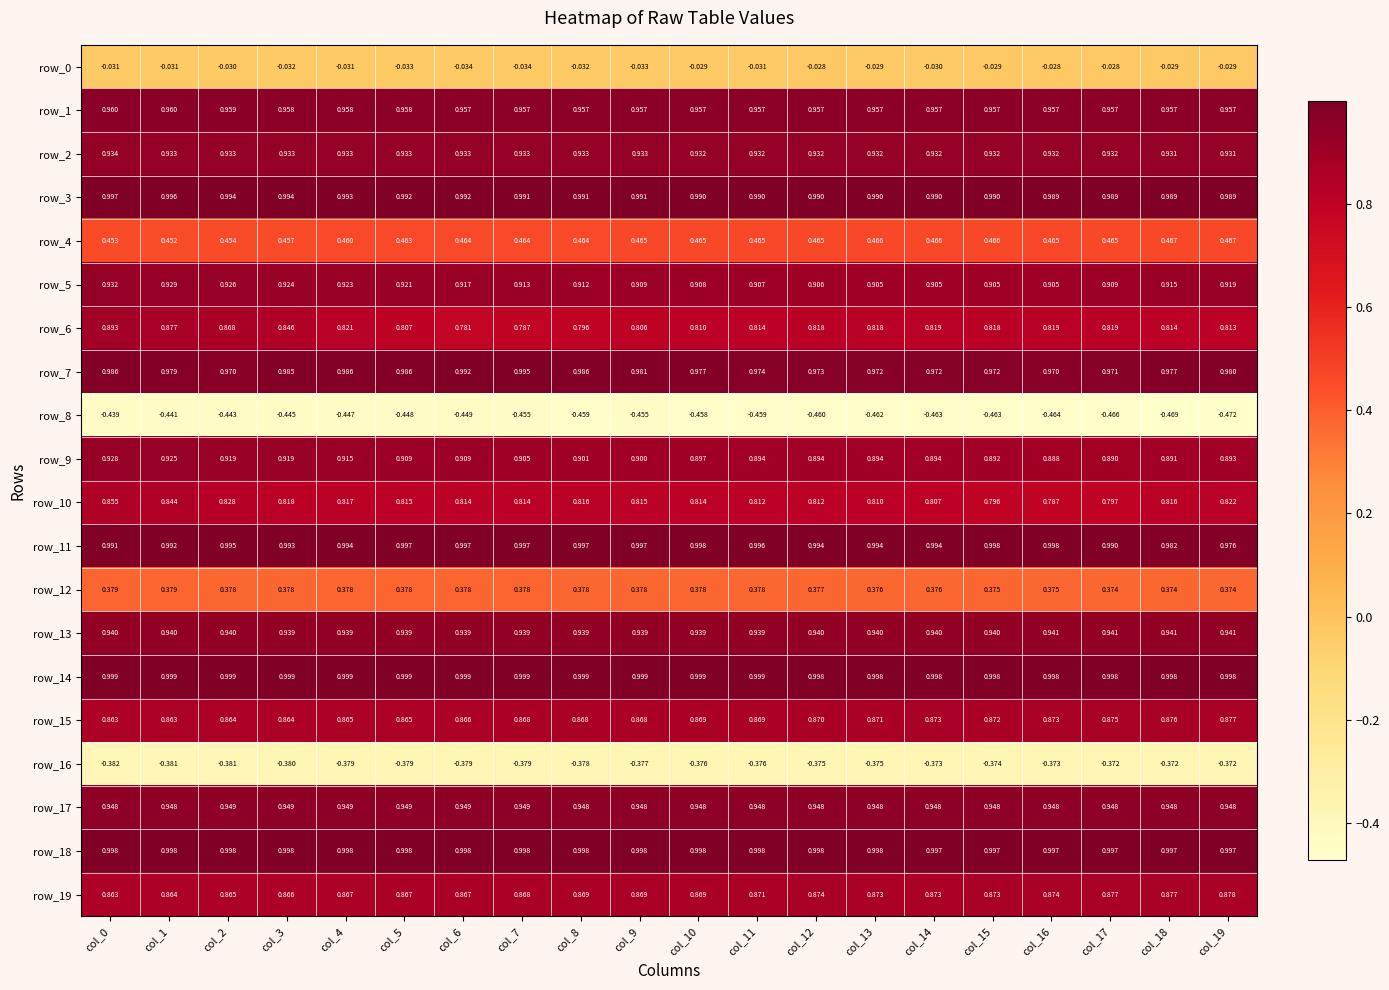

Is the value of row_17 at col_7 greater than the value of row_12 at col_6?

Yes